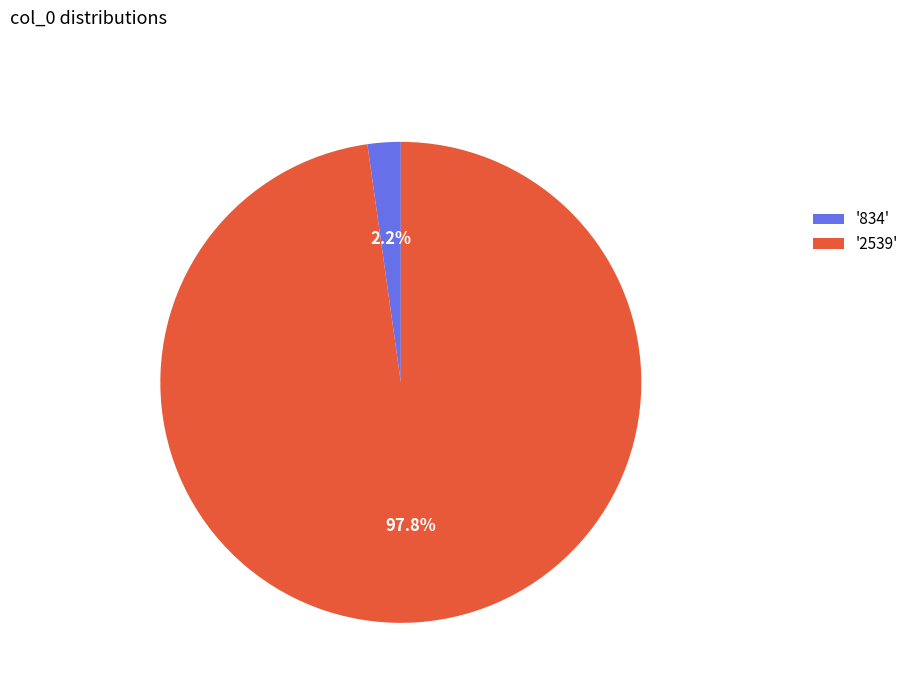

Rank the categories by value from lowest to highest.

'834', '2539'